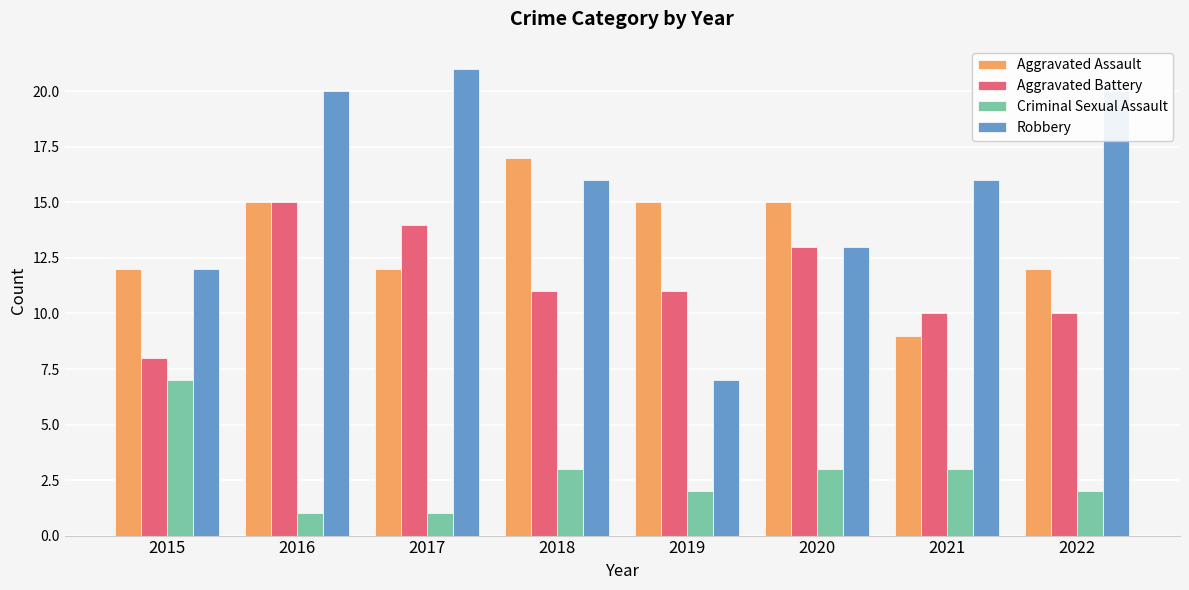

At which category is the sum across all series the highest?

2016